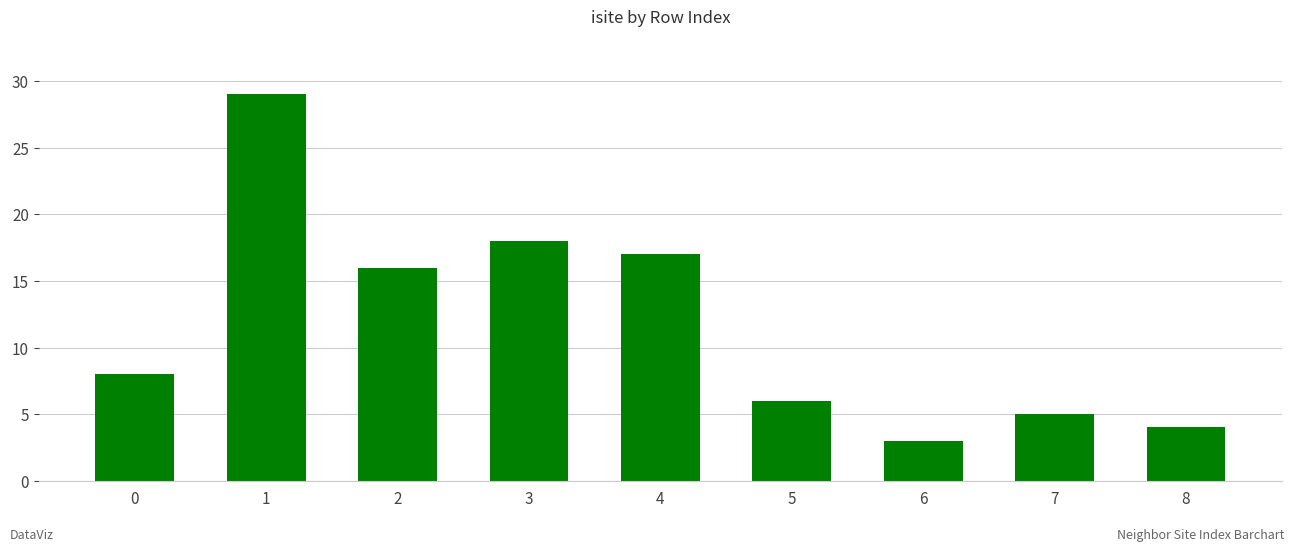

At which label is the value closest to 16?

2